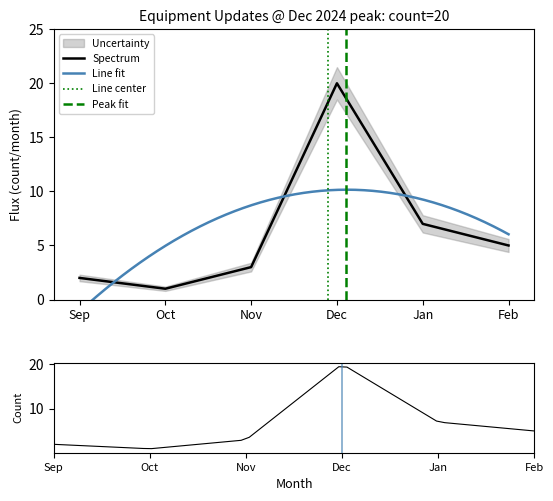

Rank the categories by Spectrum value from lowest to highest.

Oct, Sep, Nov, Feb, Jan, Dec